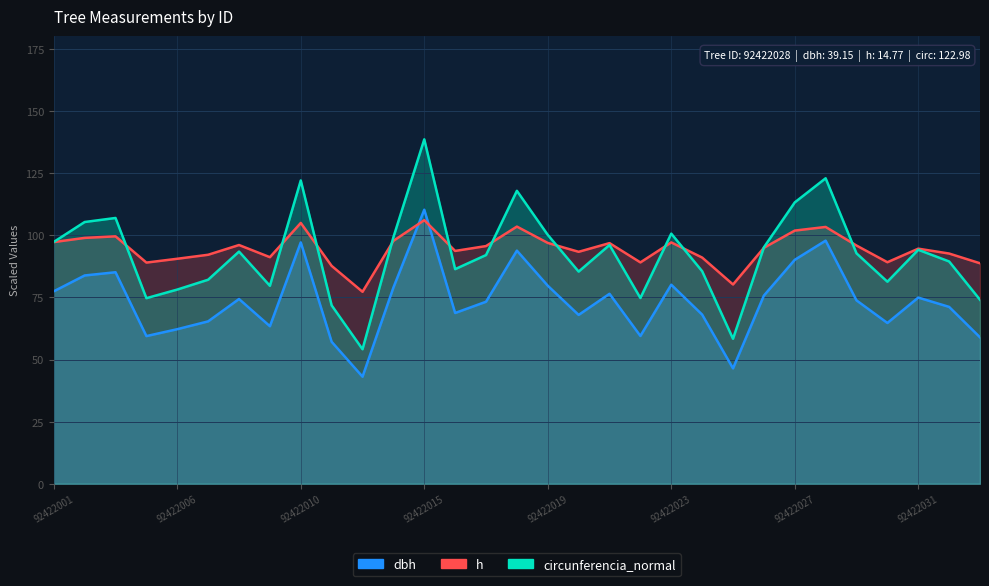

What is the difference between the h values at 92422030 and 92422028?

14.2